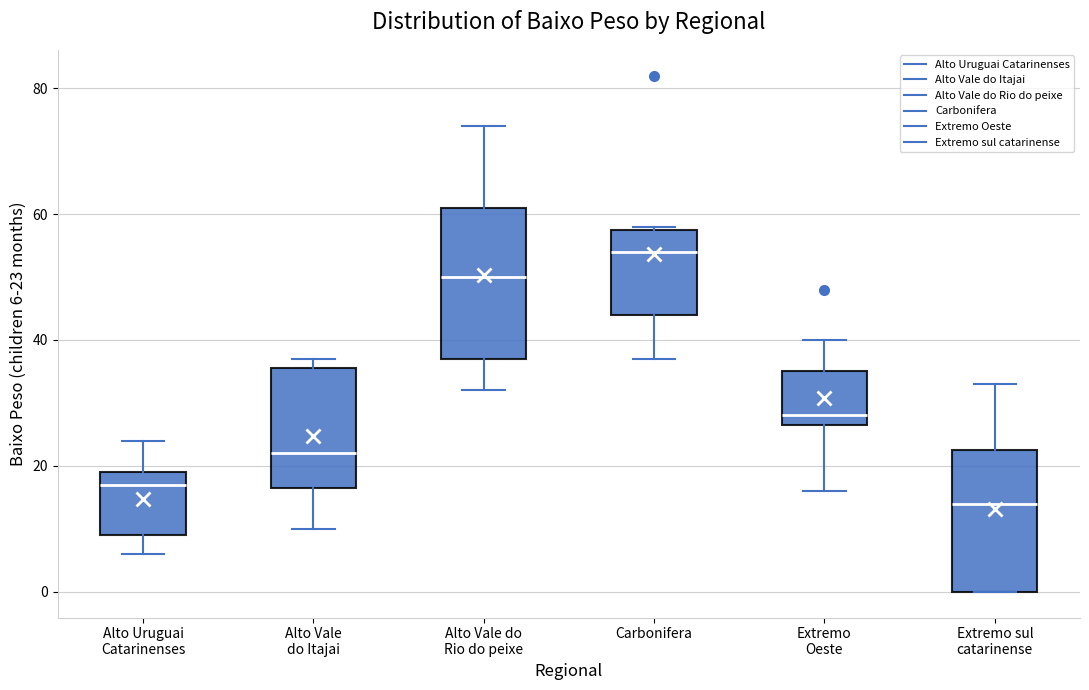

Which box's median line is the highest?

Carbonifera